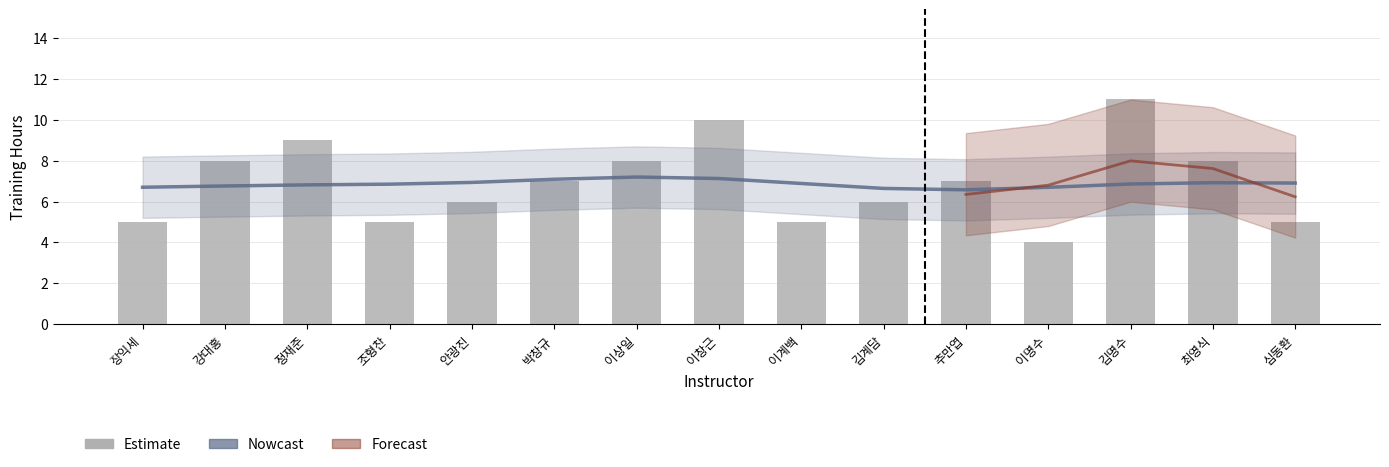

How many values in the Estimate series exceed 7?

6